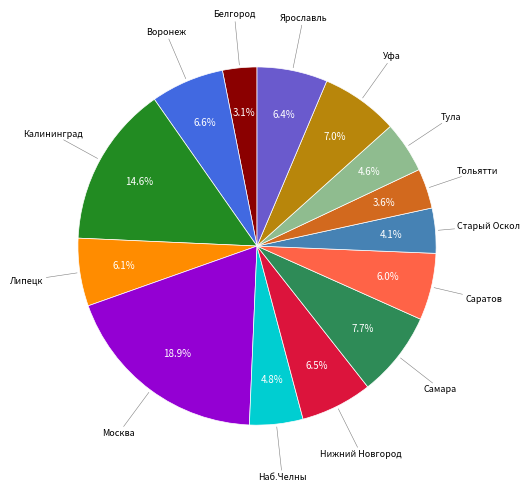

Is there a majority slice in this chart?

No